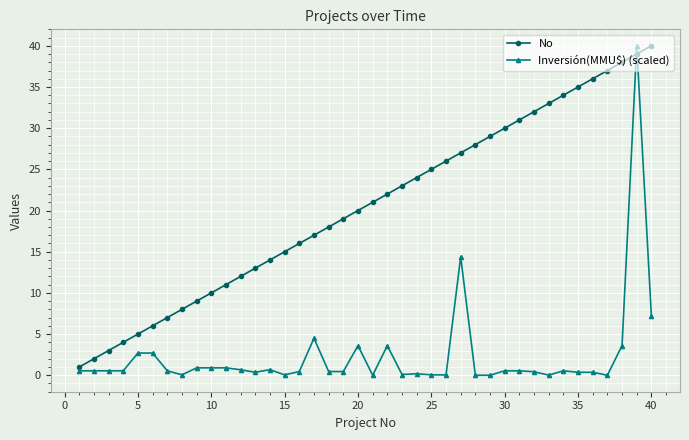

Rank the series by their average value, from lowest to highest.

Inversión(MMU$) (scaled), No